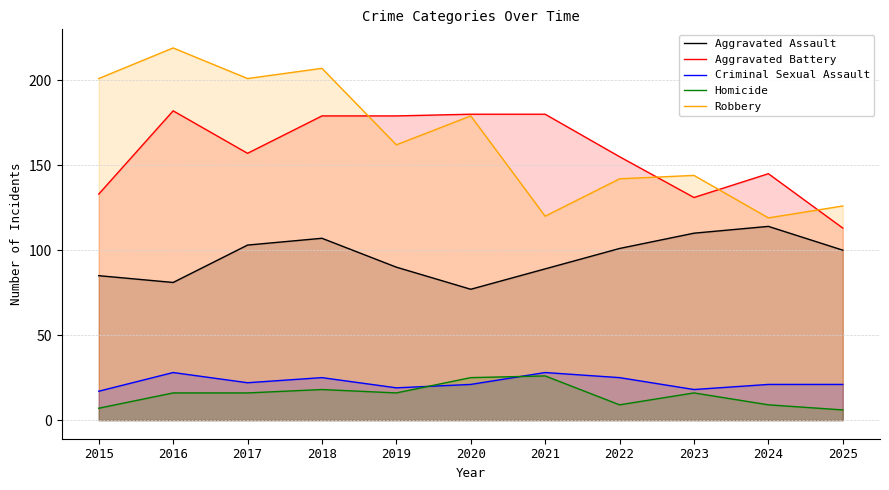

The Homicide series shows 2 at 2024. True or false?

False